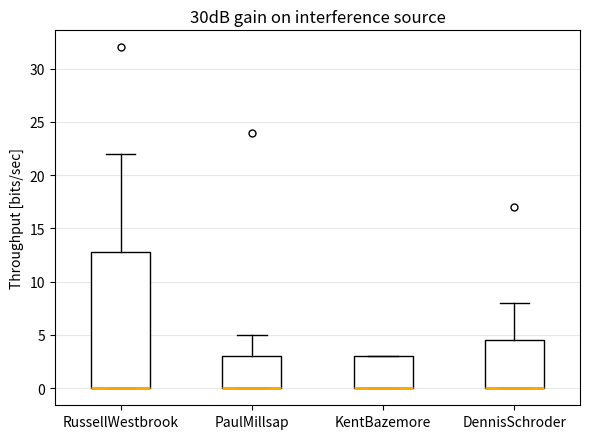

Which box is the tallest, from its lower edge to its upper edge?

RussellWestbrook